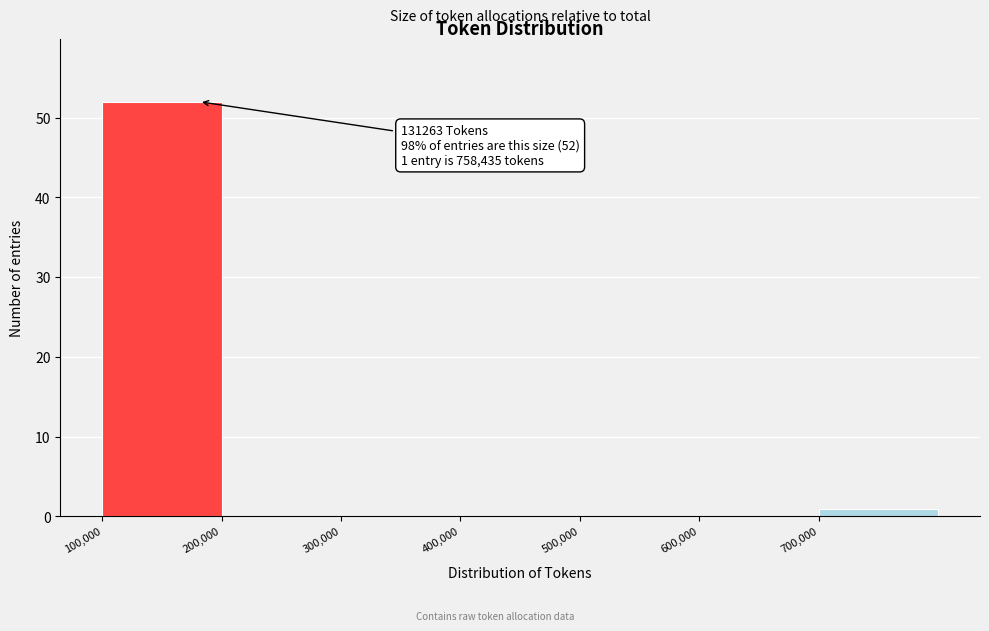

Over which range of the x-axis is the bar tallest?

100000 to 200000